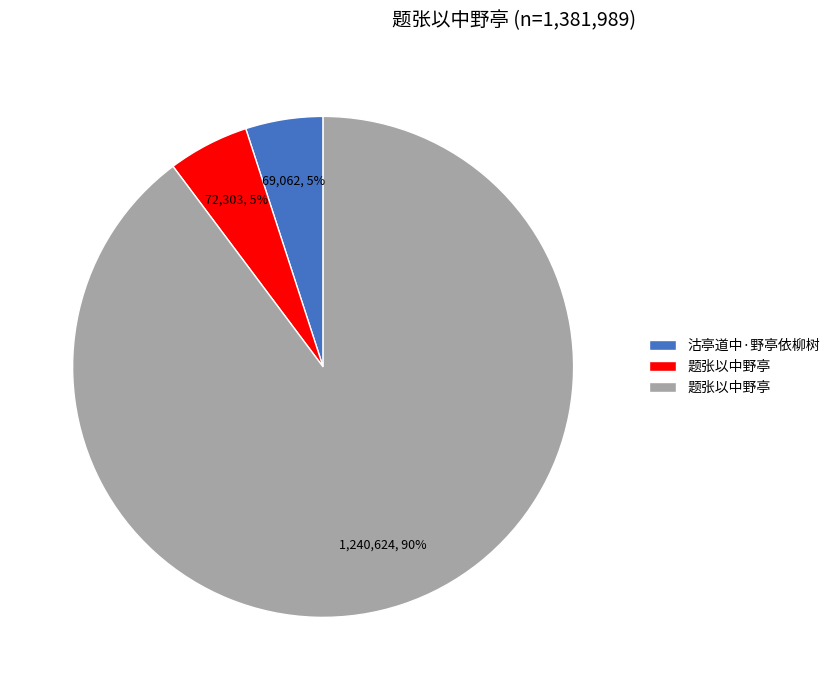

Is there any slice that represents more than half of the pie?

Yes